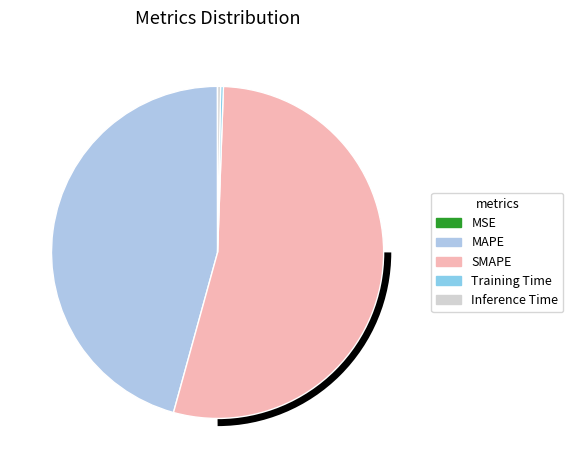

Which category has the biggest portion of the pie?

SMAPE